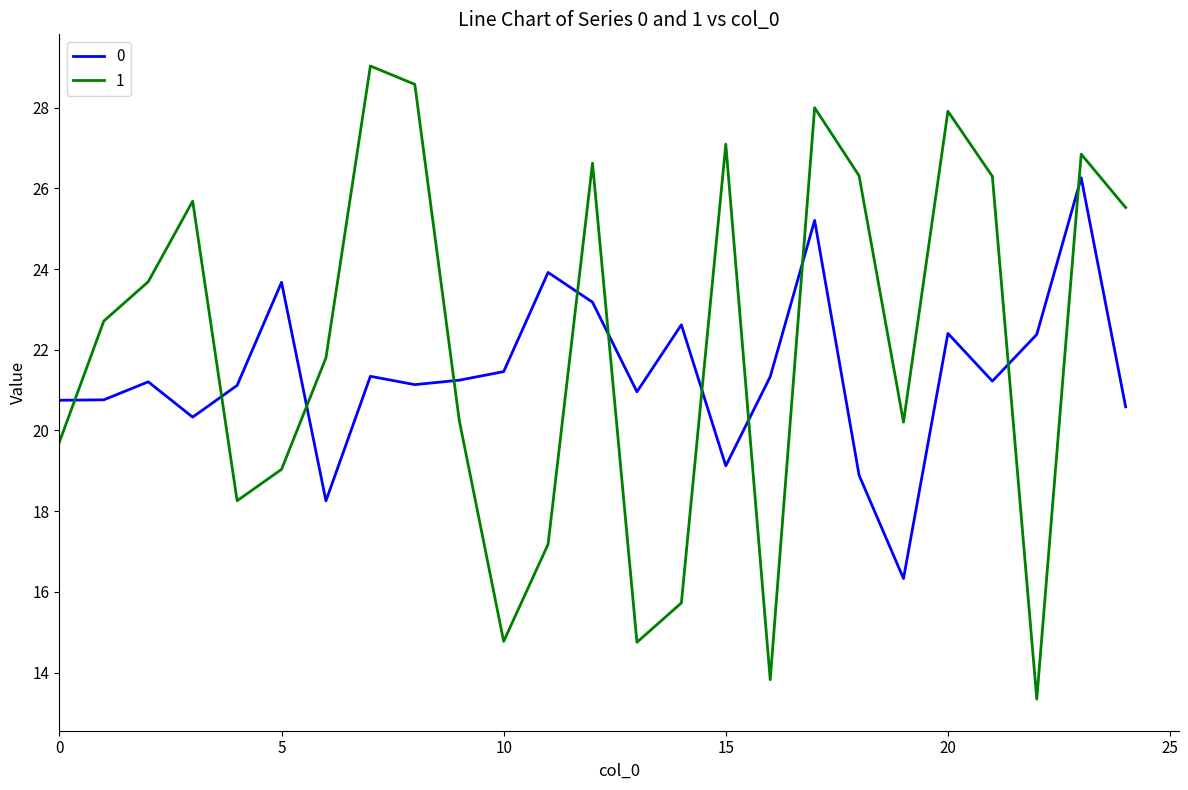

Rank the series by their maximum value, from lowest to highest.

0, 1